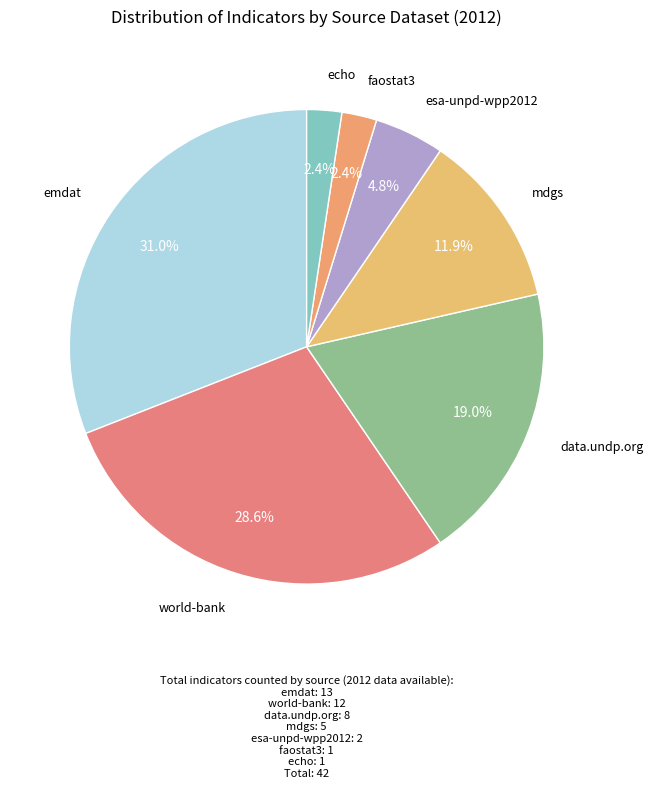

To the nearest percent, what is the difference between the largest and smallest slice percentages?

29%